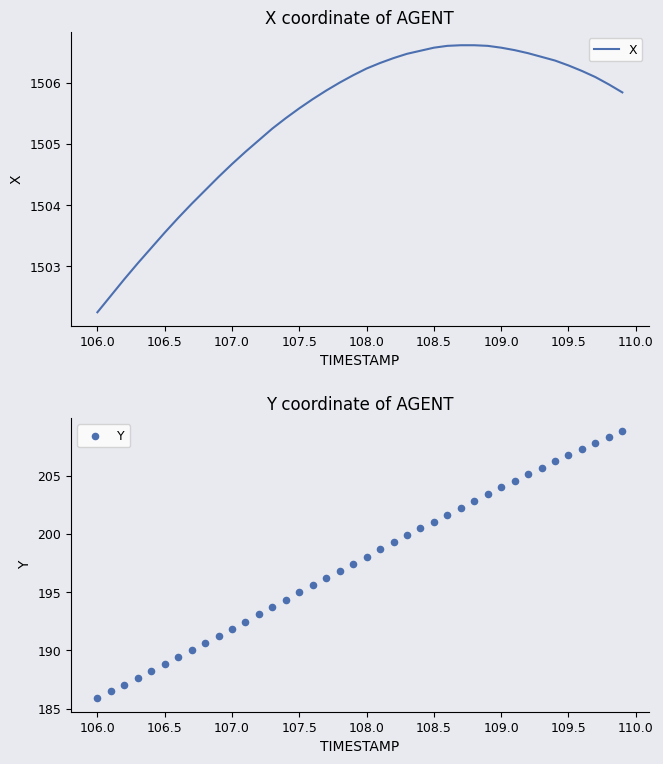

Which series contains the lowest Y value?

Y